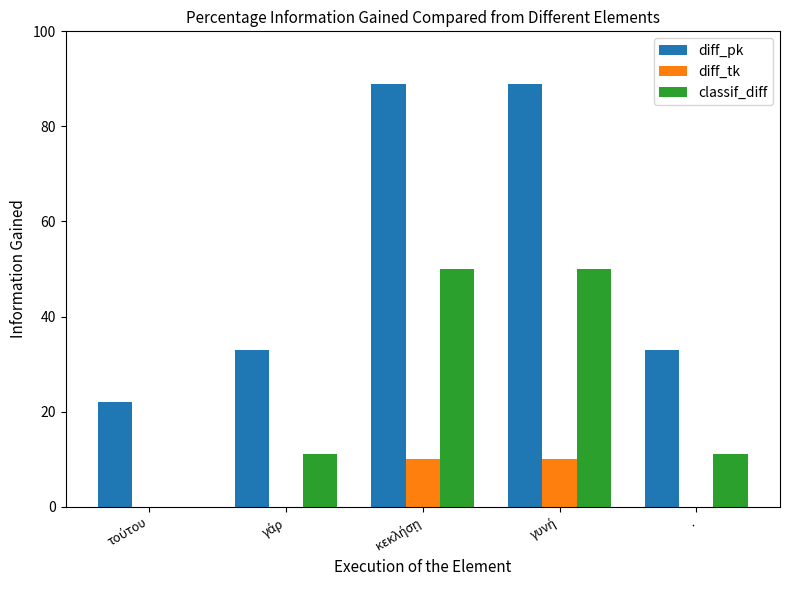

The value of classif_diff at . is 4. True or false?

False